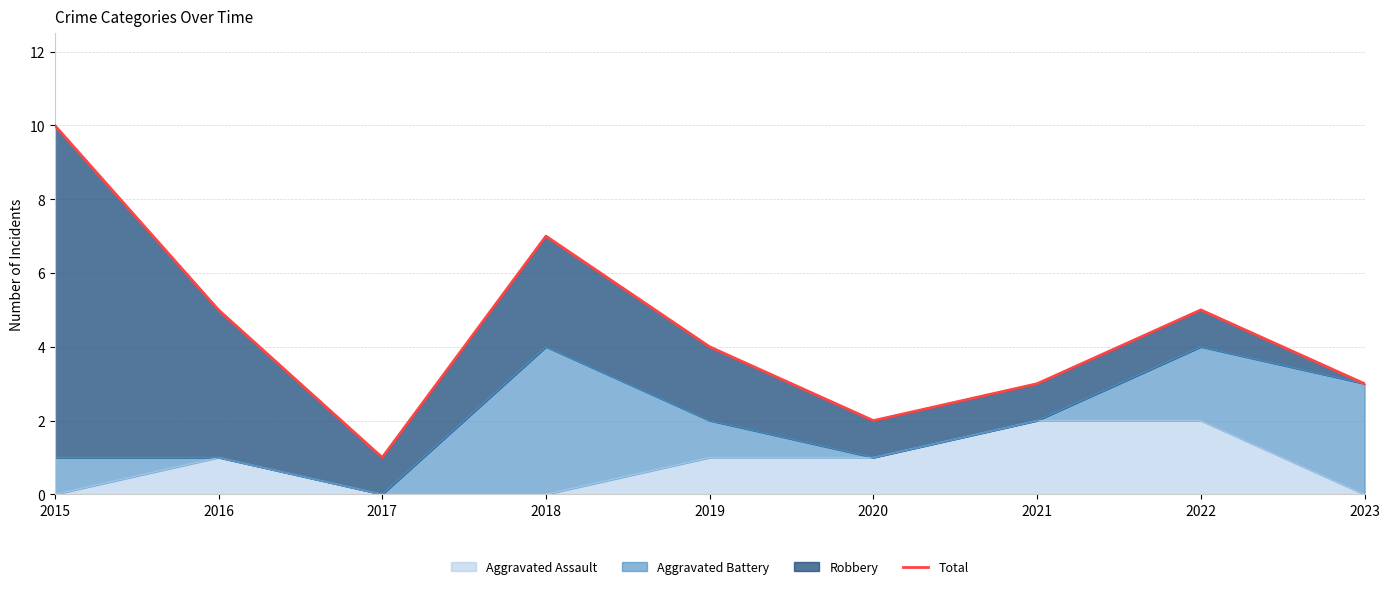

Count the number of values greater than 4.

4